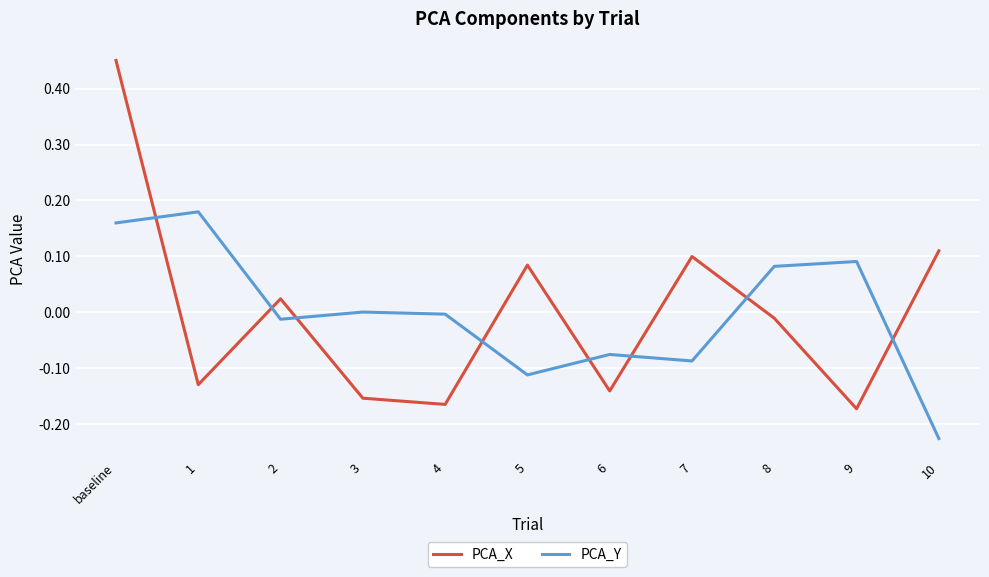

List the series in order of their peak value, lowest first.

PCA_Y, PCA_X